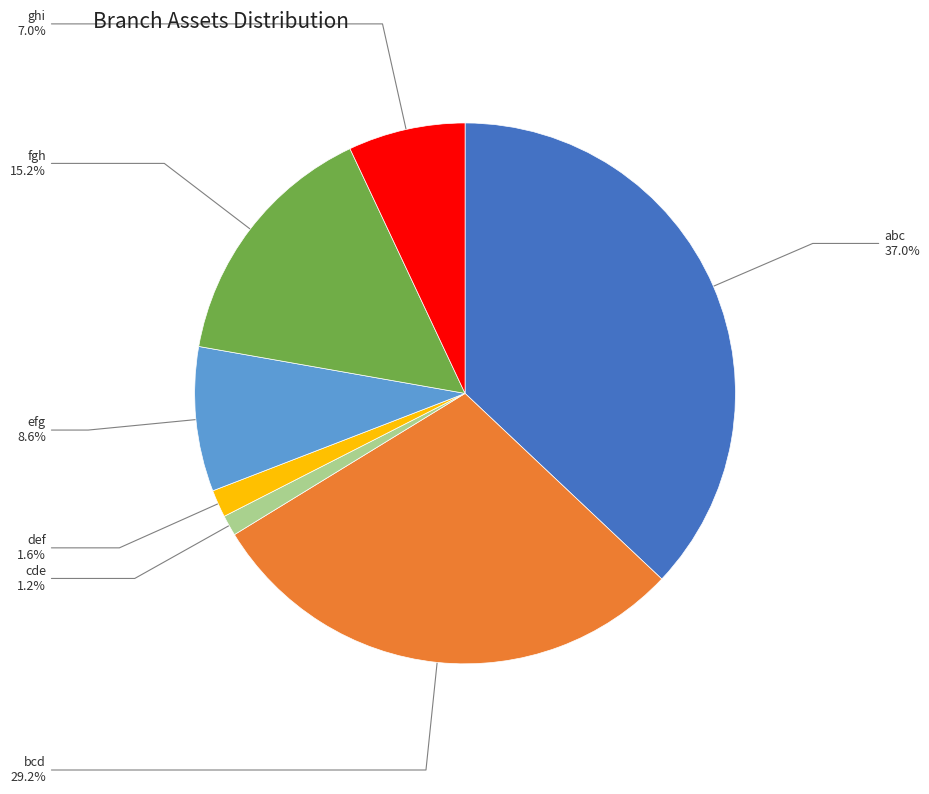

What is the ratio of the value at def to the value at cde?

1.3